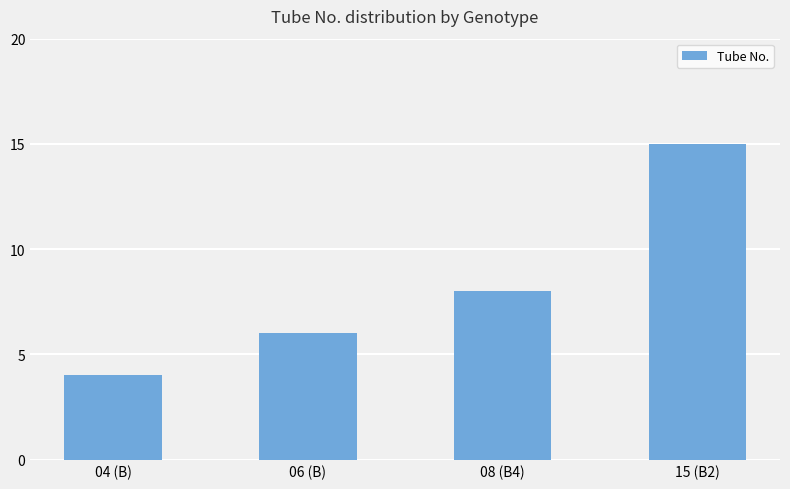

Does the chart contain stacked bars?

No